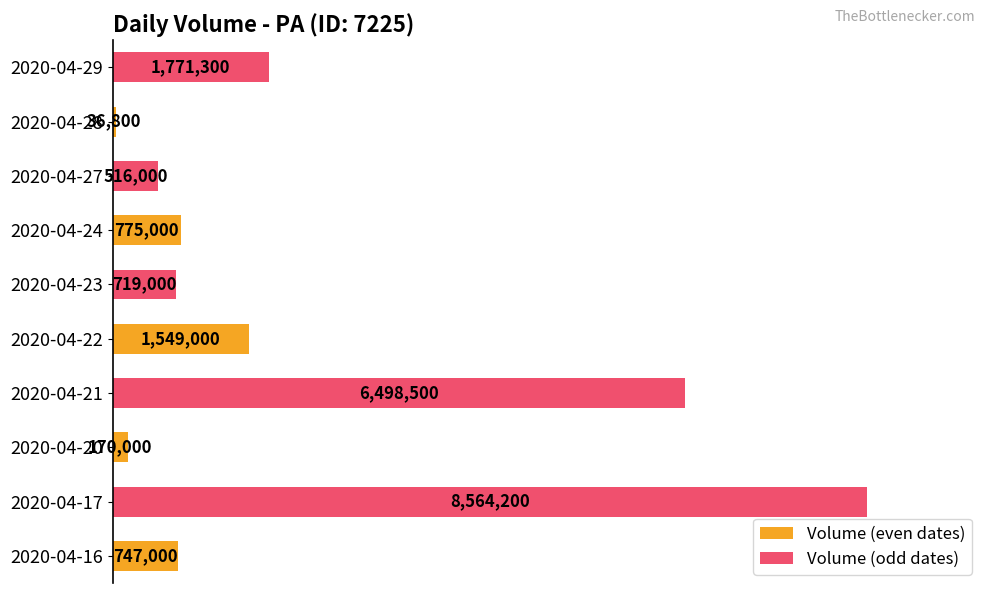

How many bars are there in total?

10